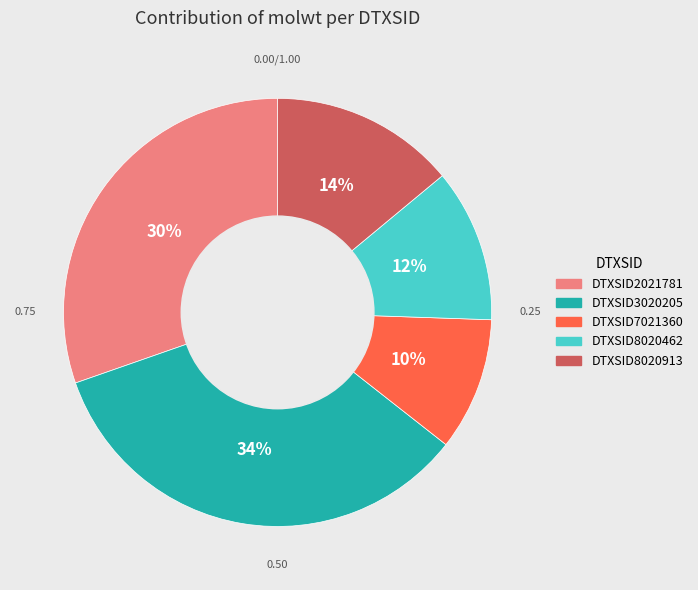

What is the ratio of the value at DTXSID2021781 to the value at DTXSID3020205?

0.9